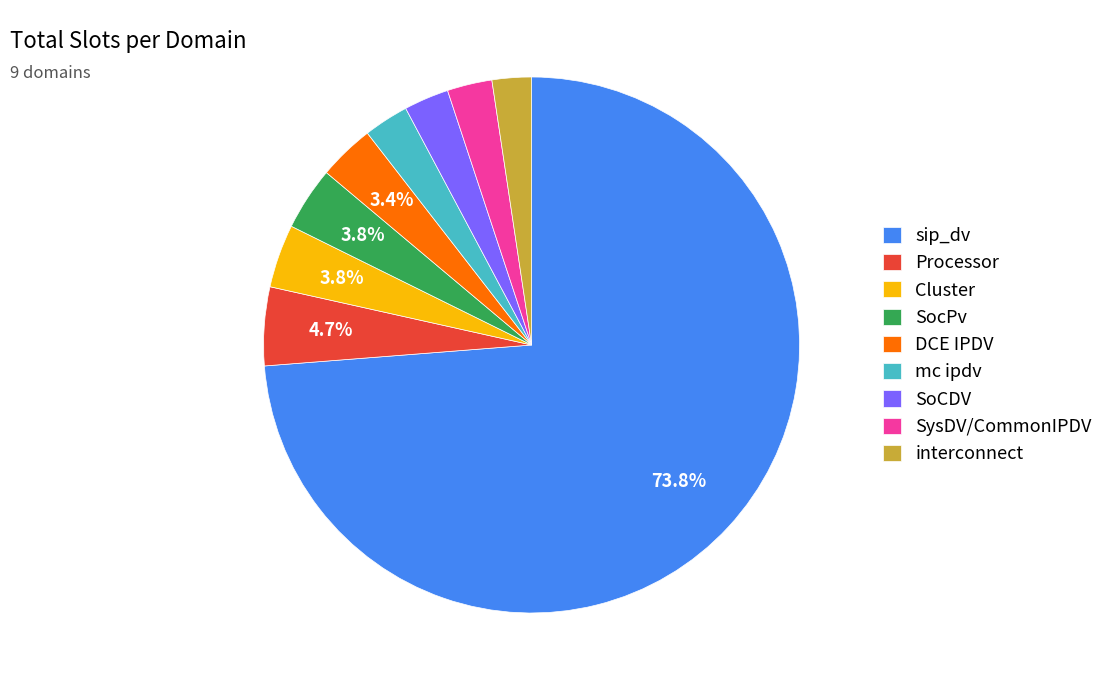

Which category has the biggest portion of the pie?

sip_dv